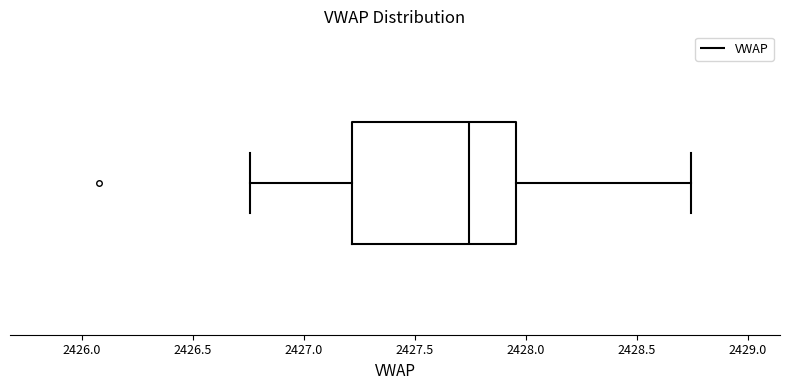

Transcribe this box plot: give where the median line is, the range the box spans, and where the two whiskers end, as read against the x-axis. The values are not printed on the chart, so give them approximately, as read against the axis.

median 2427.75, box 2427.20 to 2427.95, whiskers 2426.75 to 2428.75